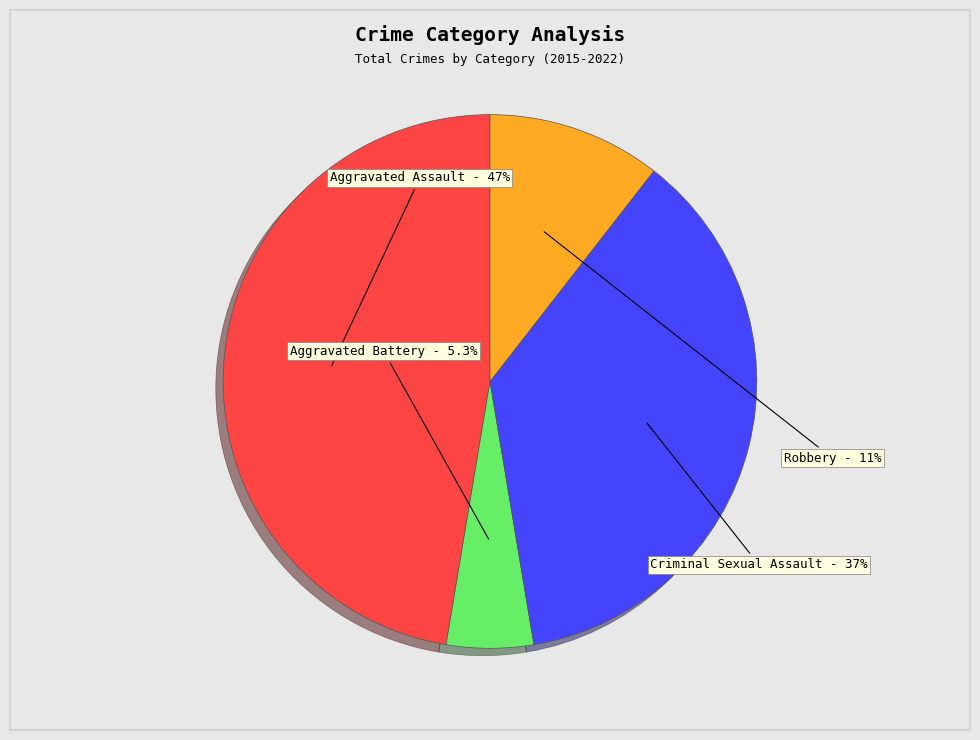

To the nearest percent, what portion does Aggravated Battery represent?

5%